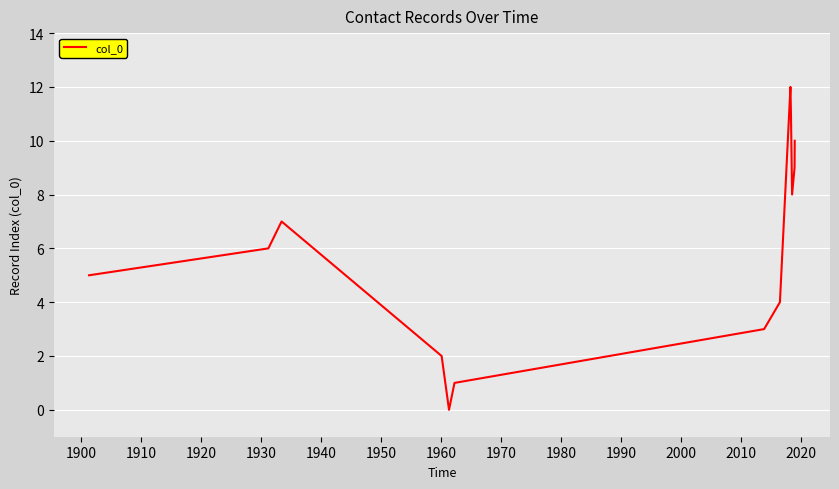

Count the number of data series in this chart.

1